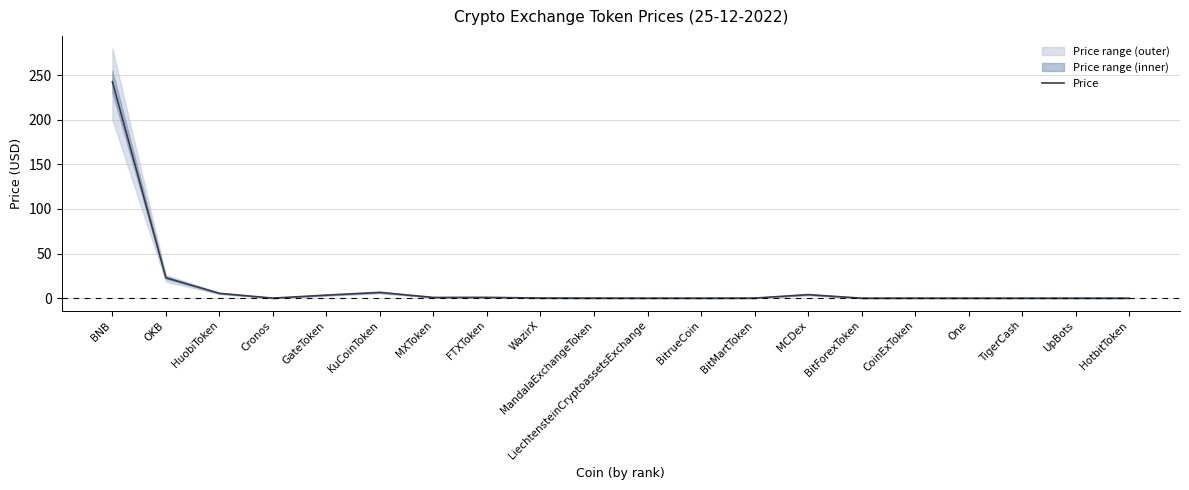

Rank the categories by value from highest to lowest.

BNB, OKB, KuCoinToken, HuobiToken, MCDex, GateToken, FTXToken, MXToken, WazirX, BitMartToken, MandalaExchangeToken, Cronos, CoinExToken, LiechtensteinCryptoassetsExchange, BitrueCoin, UpBots, TigerCash, HotbitToken, BitForexToken, One